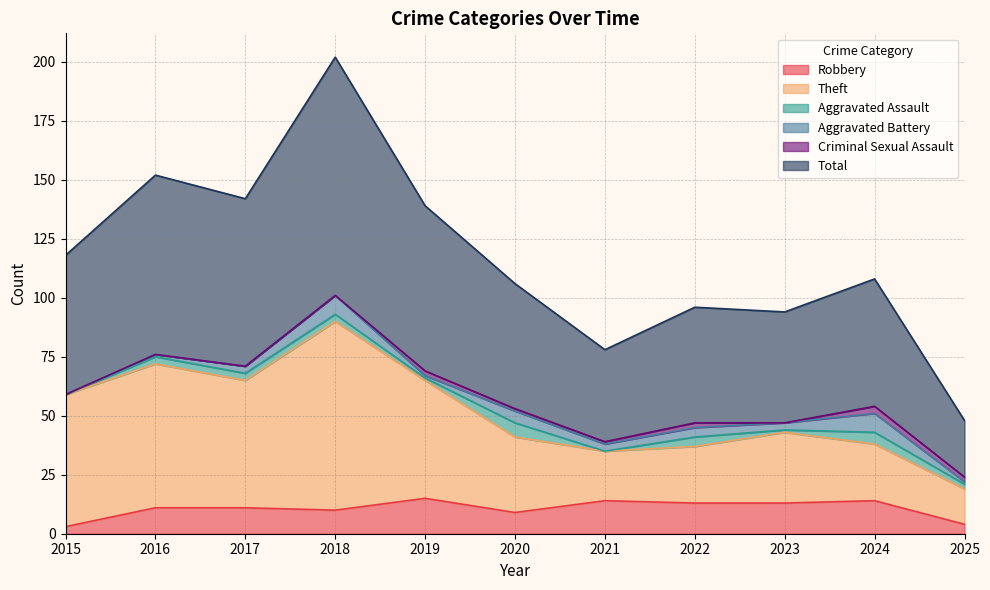

At which category is the sum across all series the highest?

2018